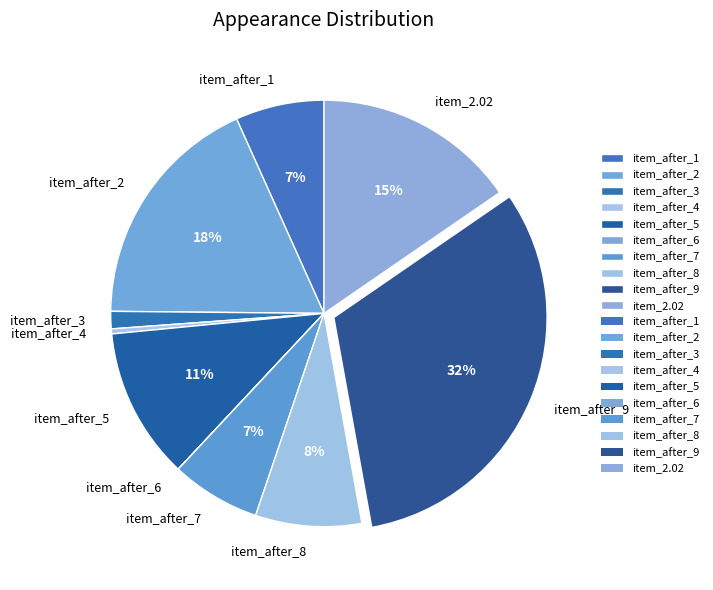

Which has a higher value, item_after_8 or item_after_5?

item_after_5